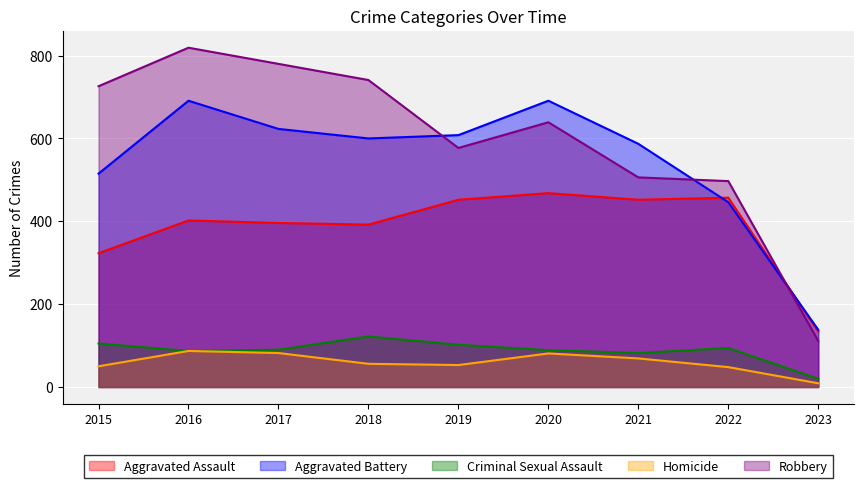

How many series are shown in this chart?

5